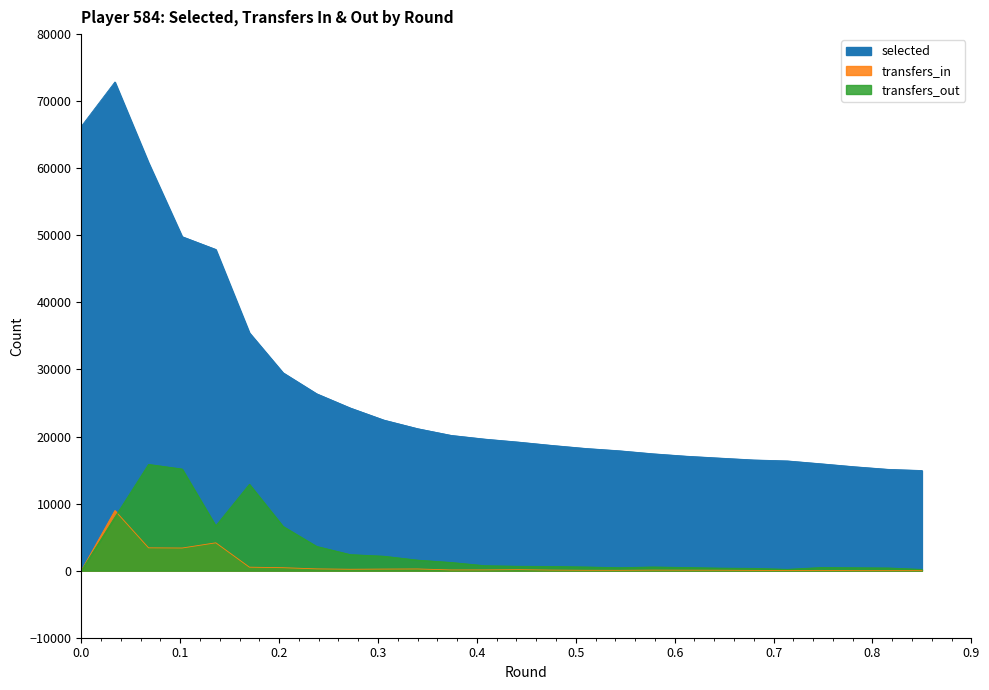

Which series has the largest total across all categories?

selected